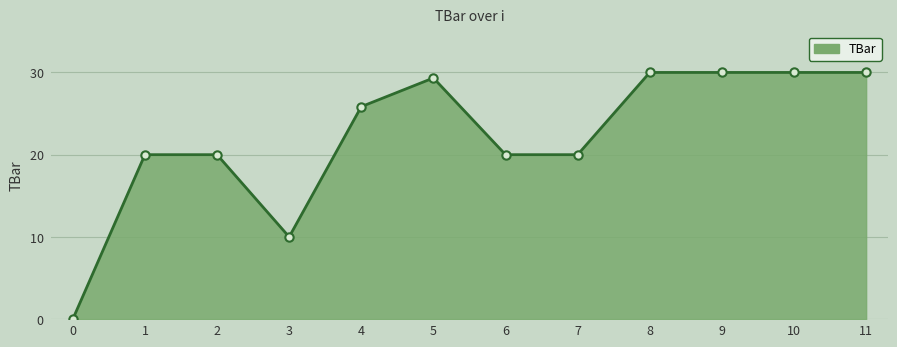

What is the greatest value displayed?

30.0